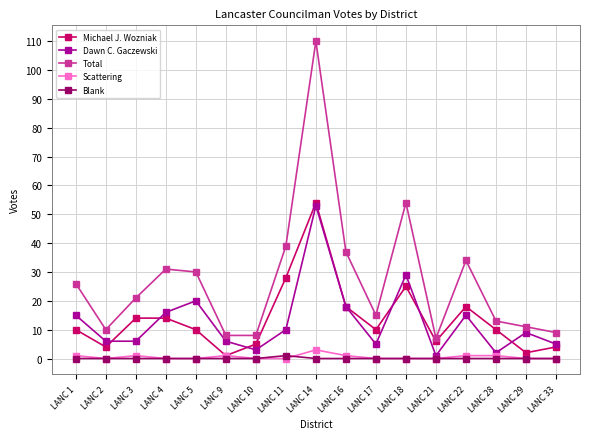

Which series has the largest total across all categories?

Total